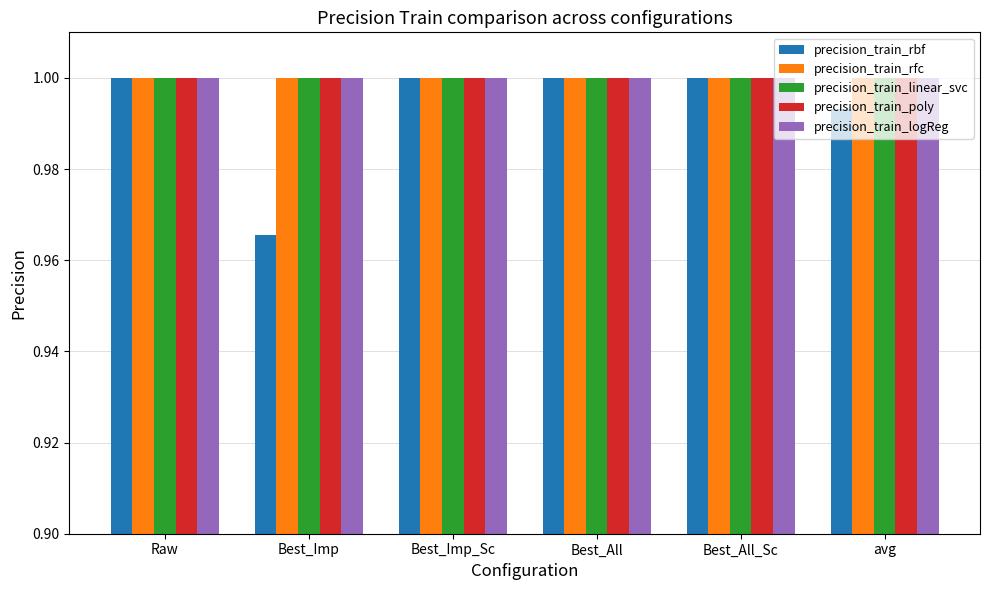

What is the sum of all precision_train_rbf values?

6.0